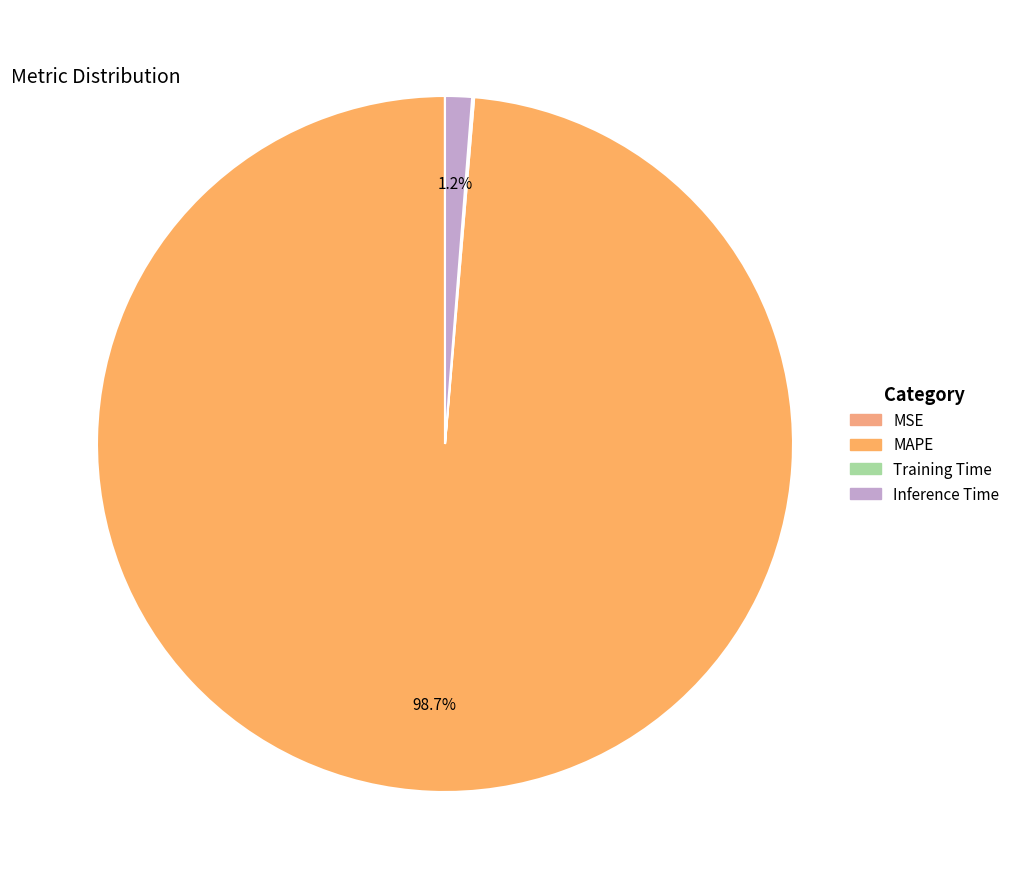

Rank the categories by value from highest to lowest.

MAPE, Inference Time, Training Time, MSE